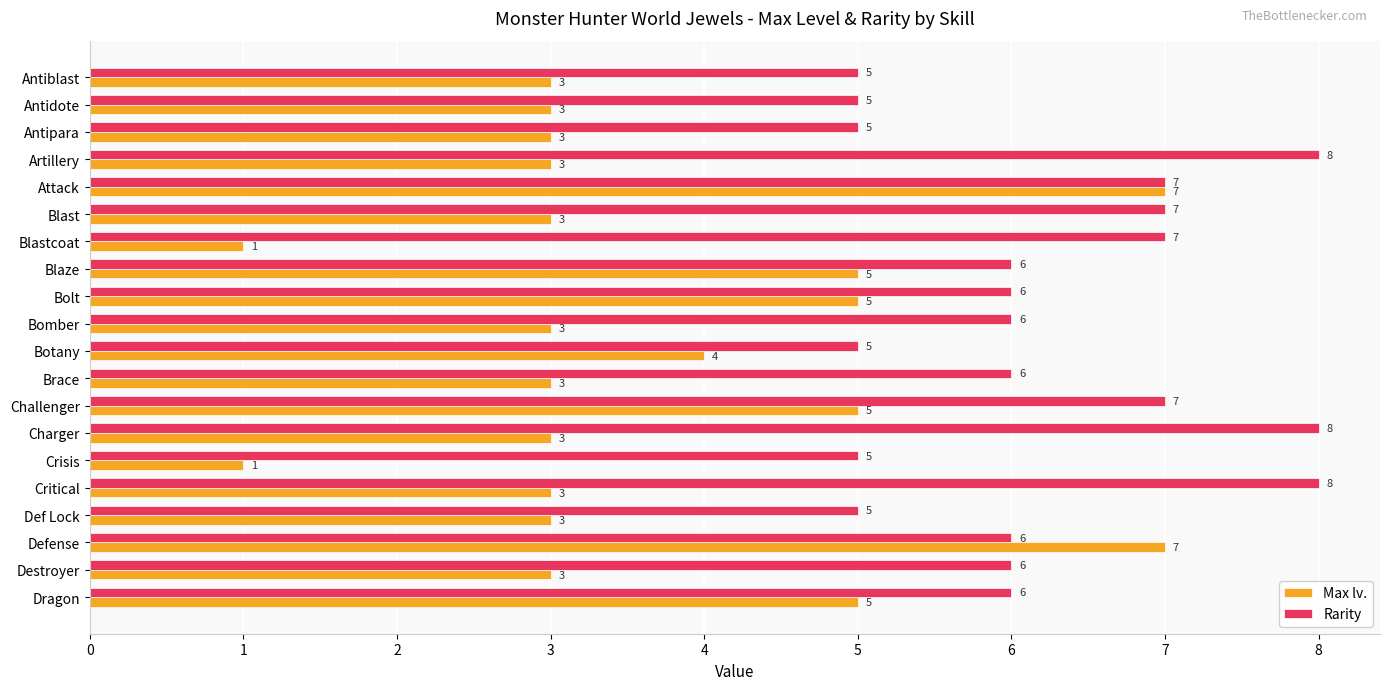

Rank the series by their maximum value, from highest to lowest.

Rarity, Max lv.